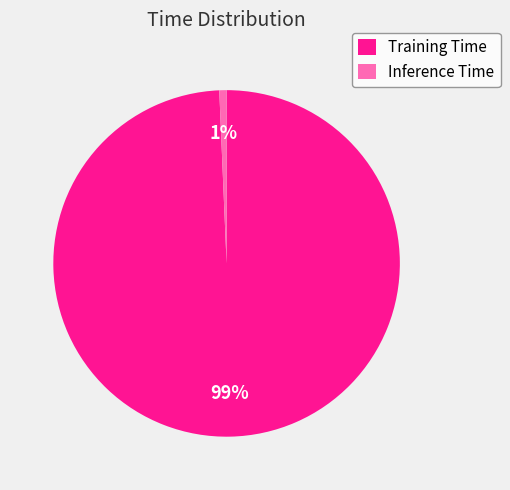

Which category has the smallest portion of the pie?

Inference Time